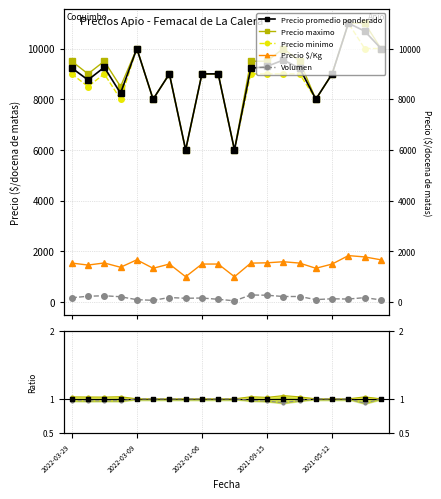

What are all the series names shown in the legend?

Precio promedio ponderado, Precio maximo, Precio minimo, Precio $/Kg, Volumen